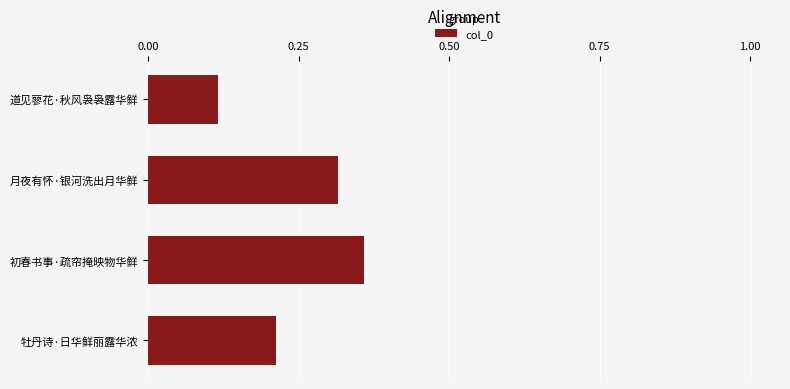

What is the sum of all values?

1.0